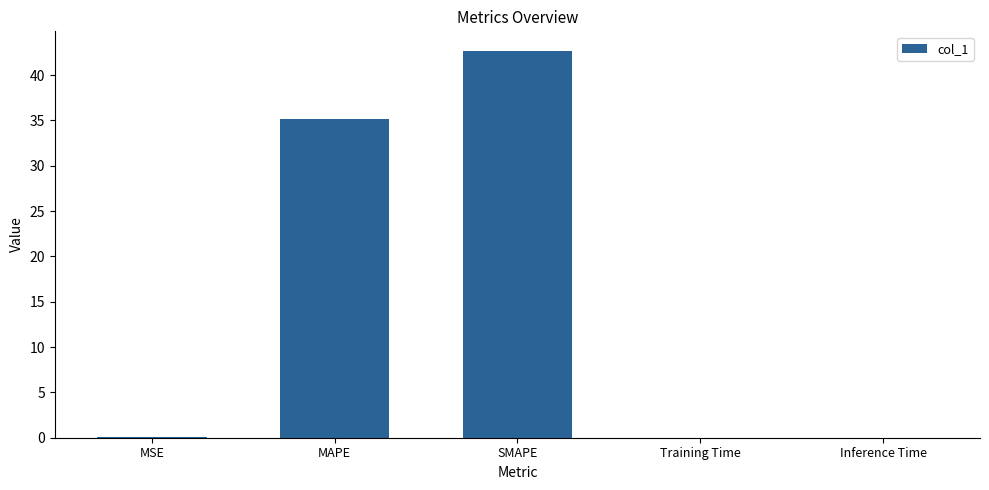

At which category does the chart reach its peak across all series?

SMAPE